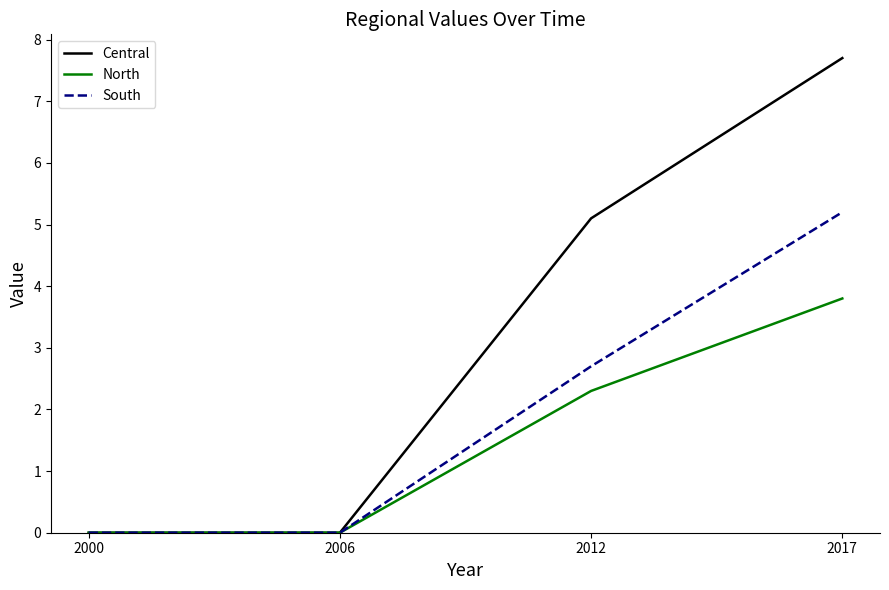

List the series in order of their peak value, lowest first.

North, South, Central